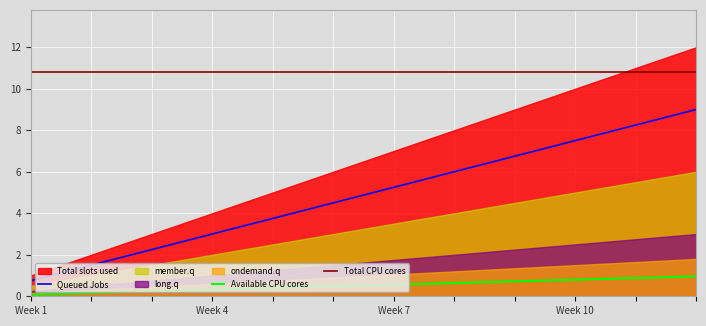

True or false: Available CPU cores and Queued Jobs intersect in this chart.

False